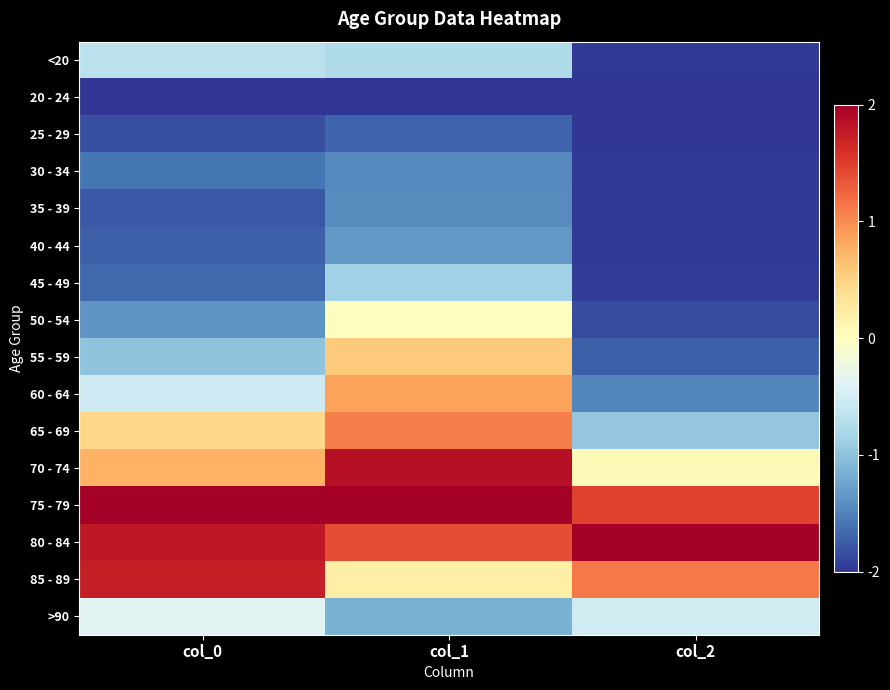

What is the difference between the highest and lowest values at col_1?

4.0